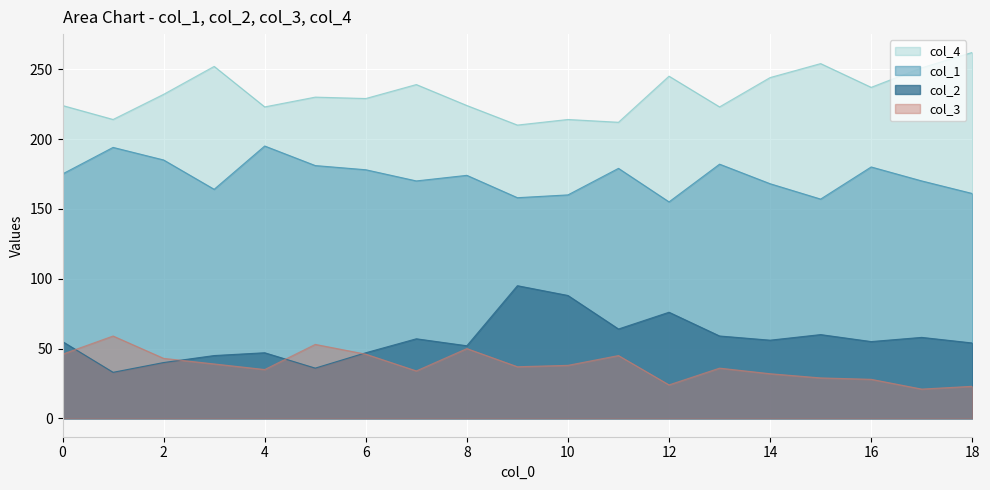

Is the value of col_3 at 11 greater than the value of col_1 at 2?

No